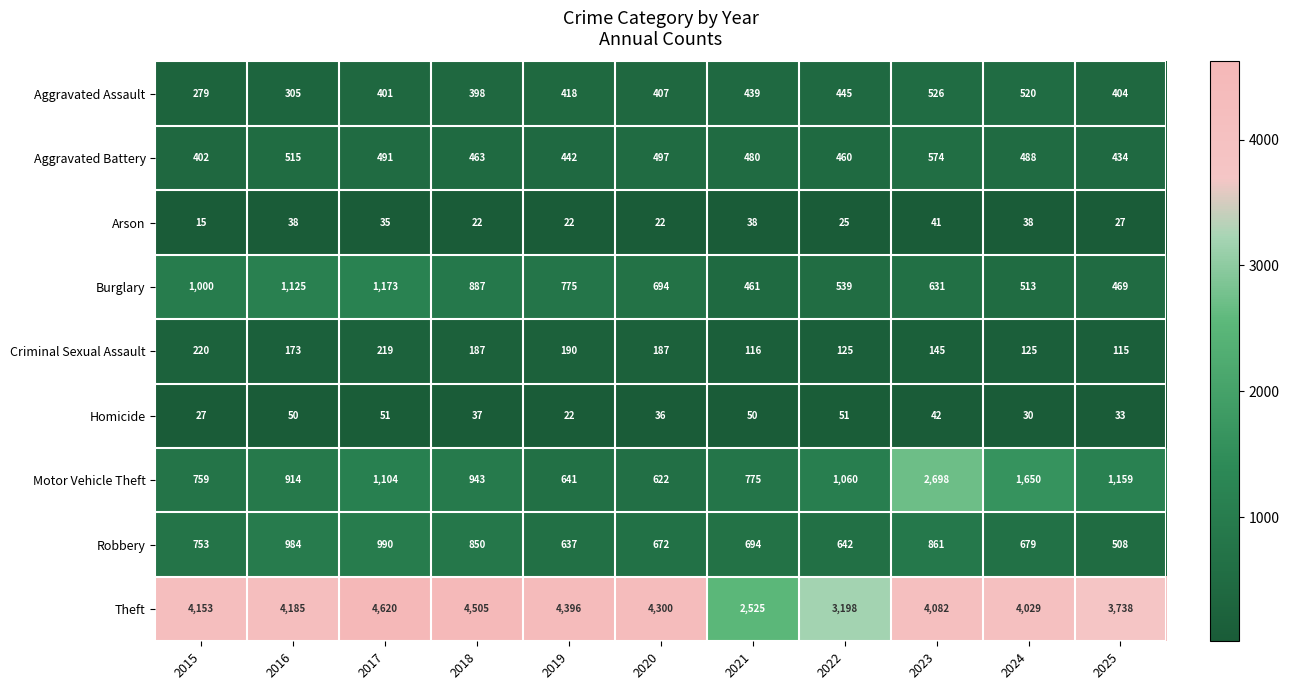

Where does the Aggravated Battery series first go above 480?

2016